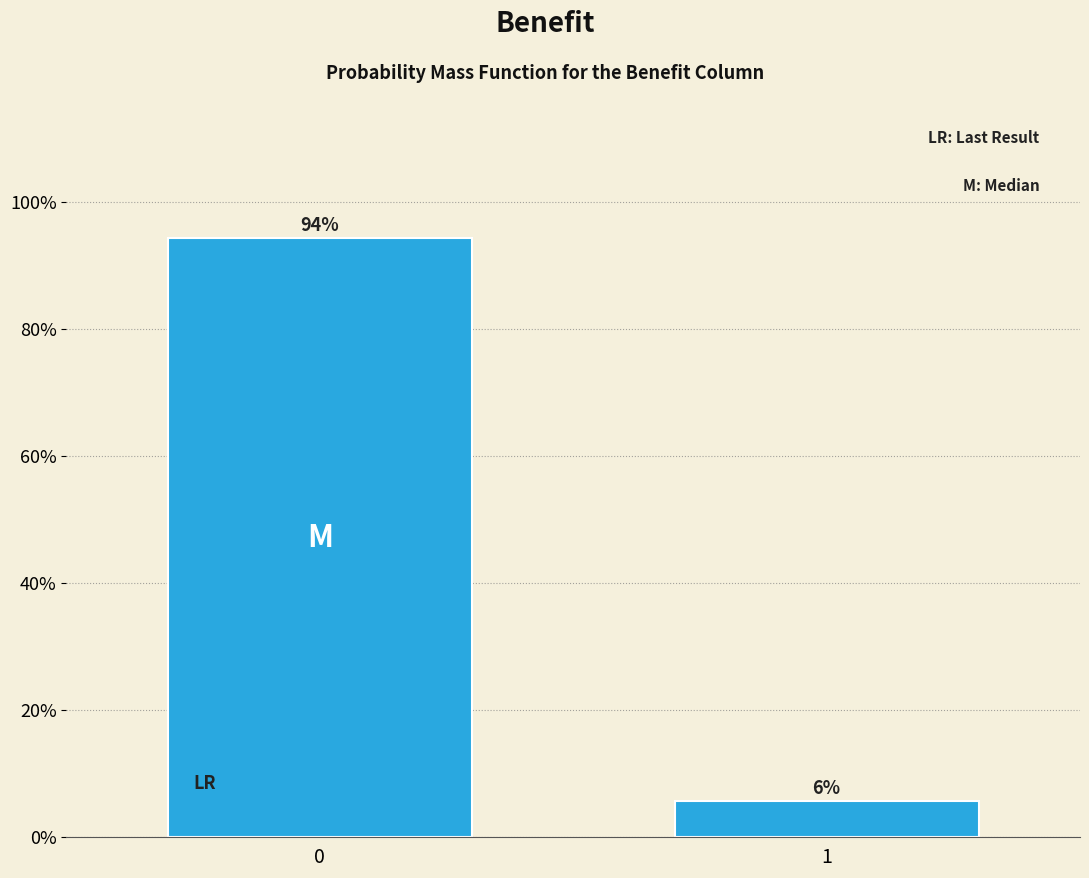

Does the chart contain any negative values?

No